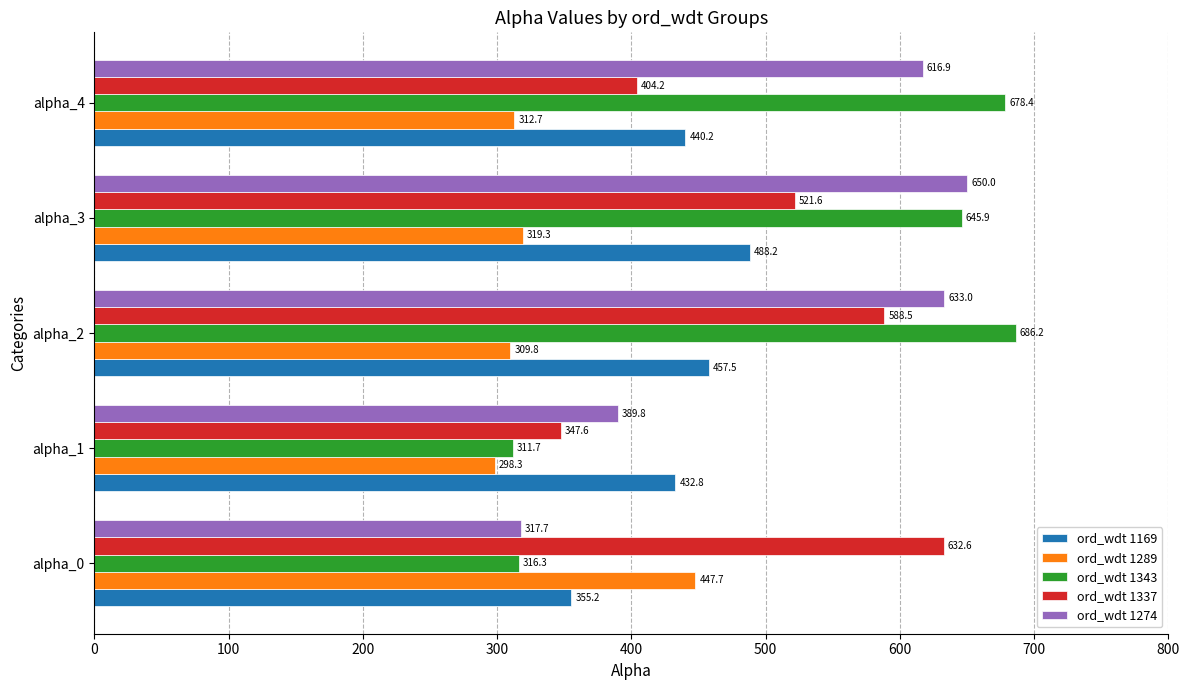

How many data points in ord_wdt 1289 are less than 312?

2